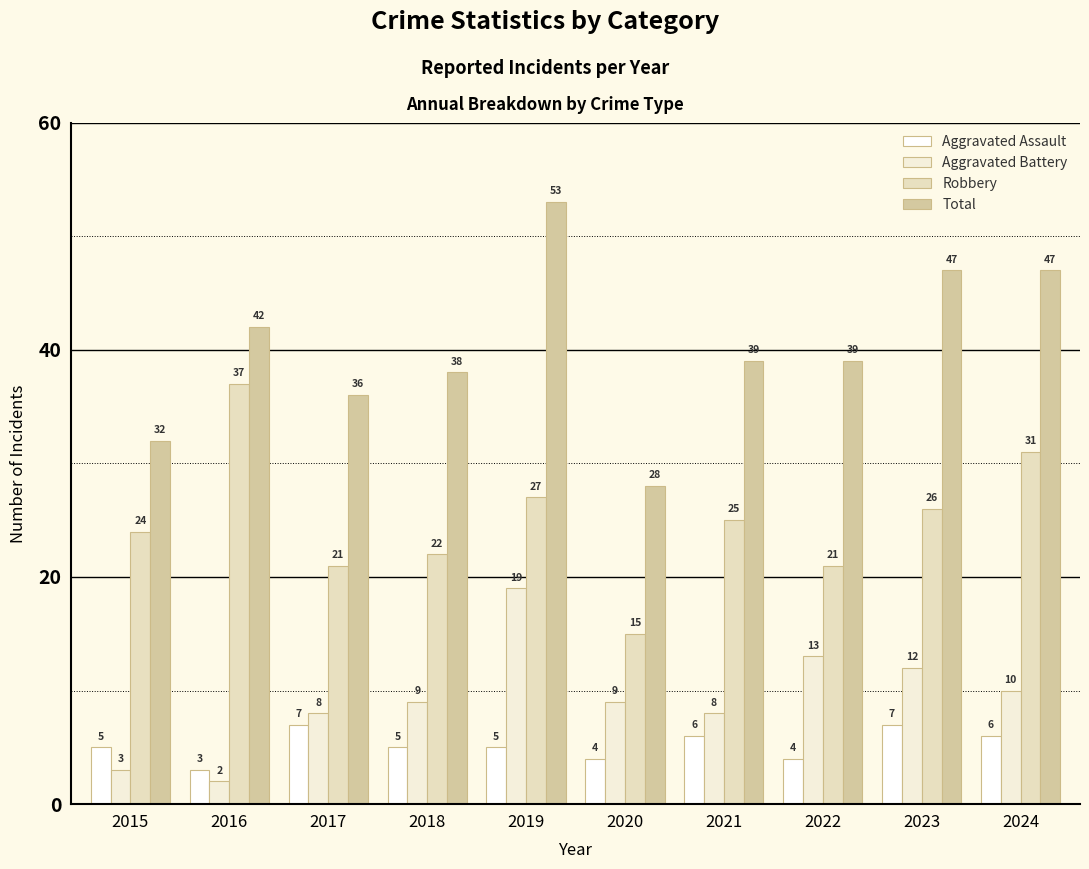

What is the value of the Aggravated Assault bar at the 3rd from the left?

7